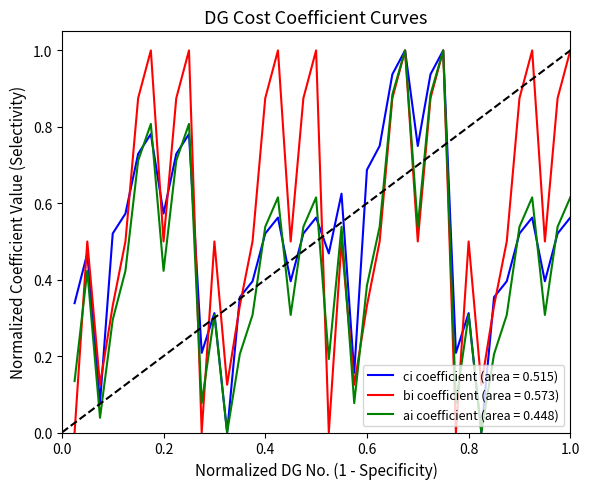

Which series has the largest total across all categories?

bi coefficient (area = 0.573)